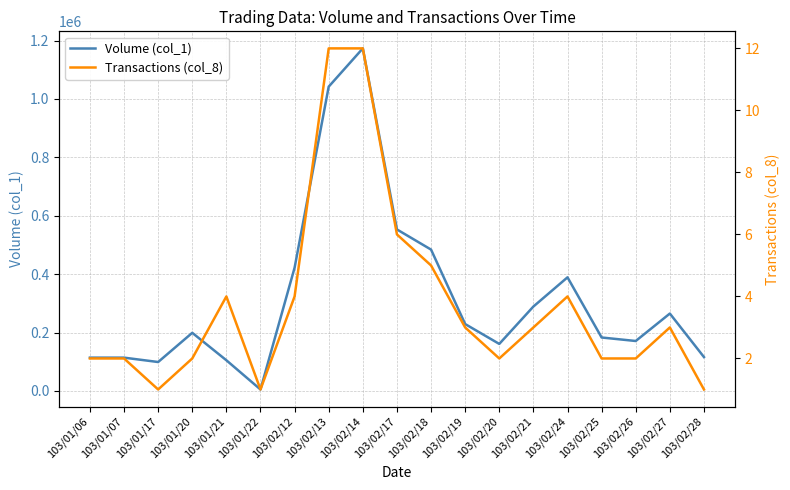

What position from the left is 103/01/21?

5